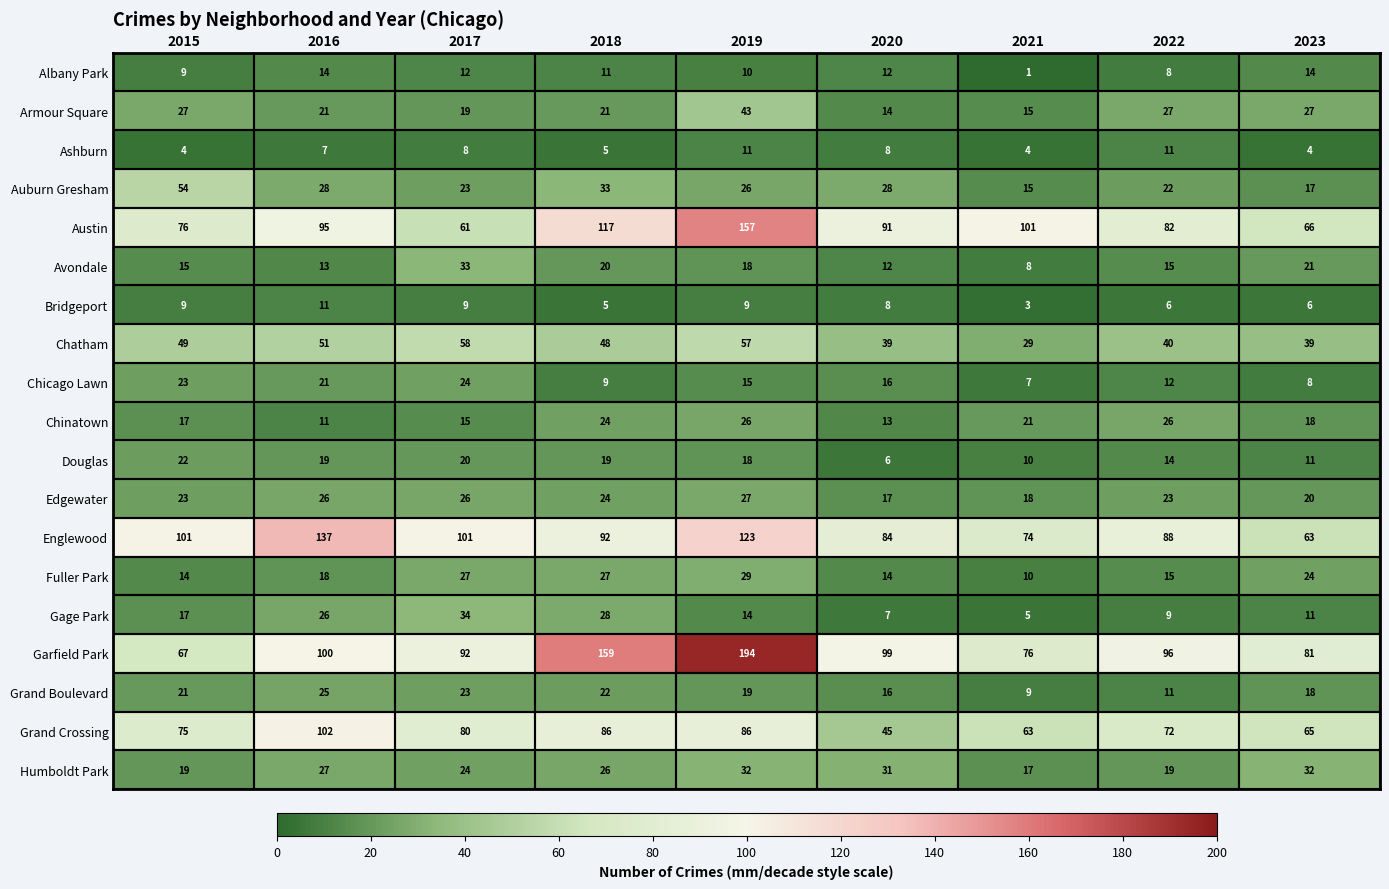

What is the average value of the Grand Crossing series?

75